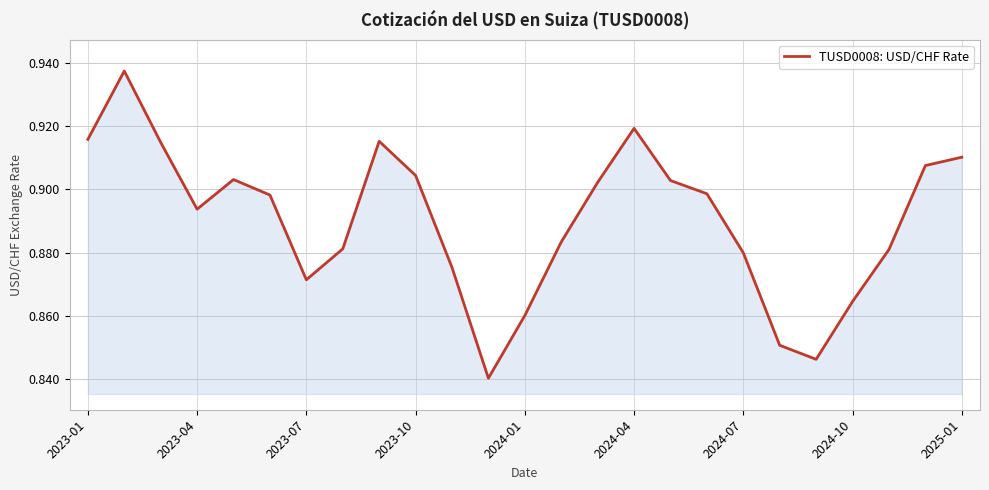

How many interior local peaks (higher than both neighbors) does the data have?

4